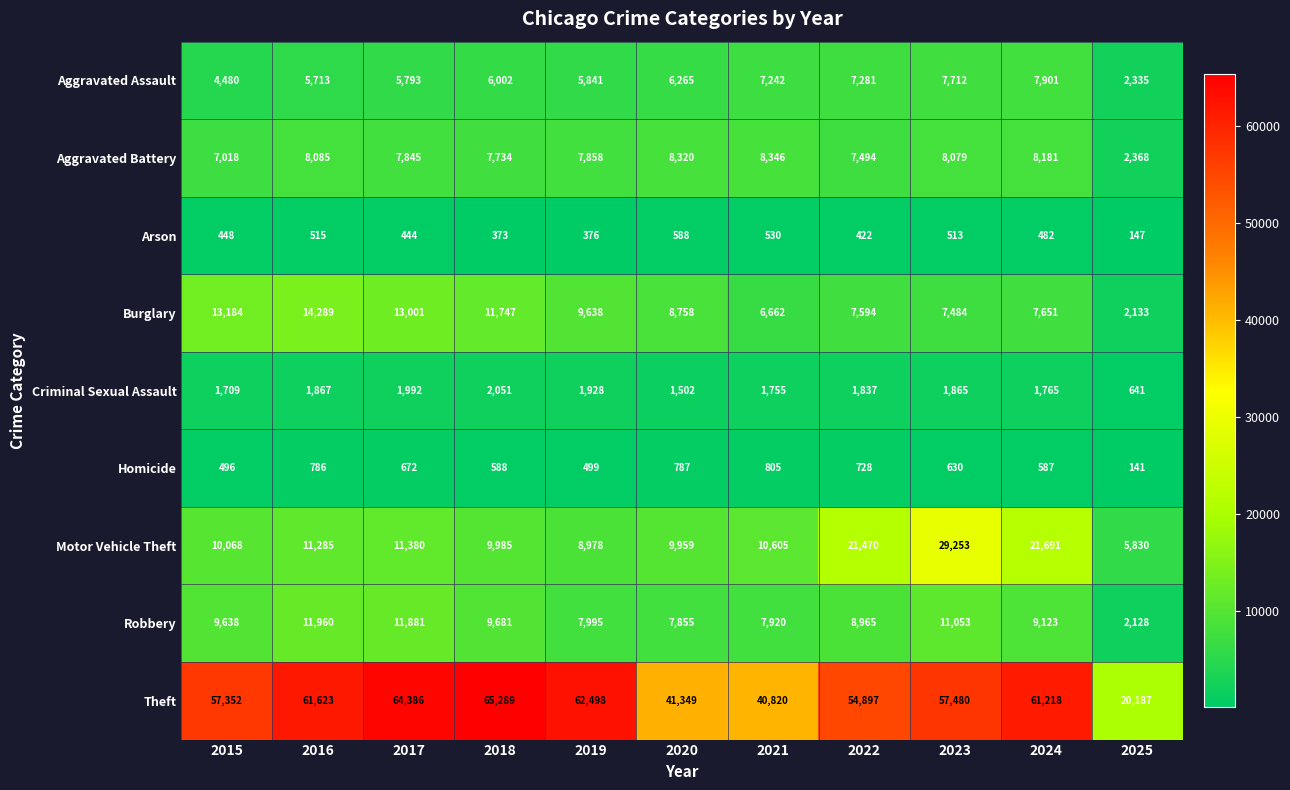

What is the spread (max minus min) of values at 2015?

56904